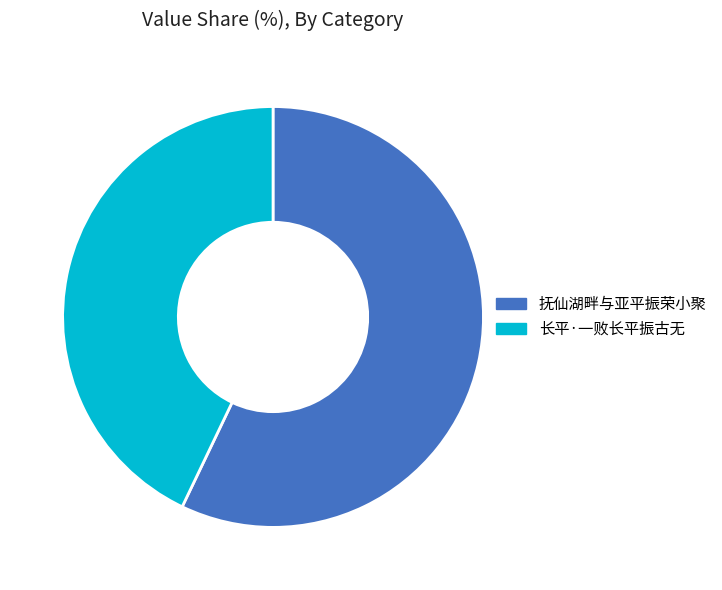

Does any single category account for the majority?

Yes